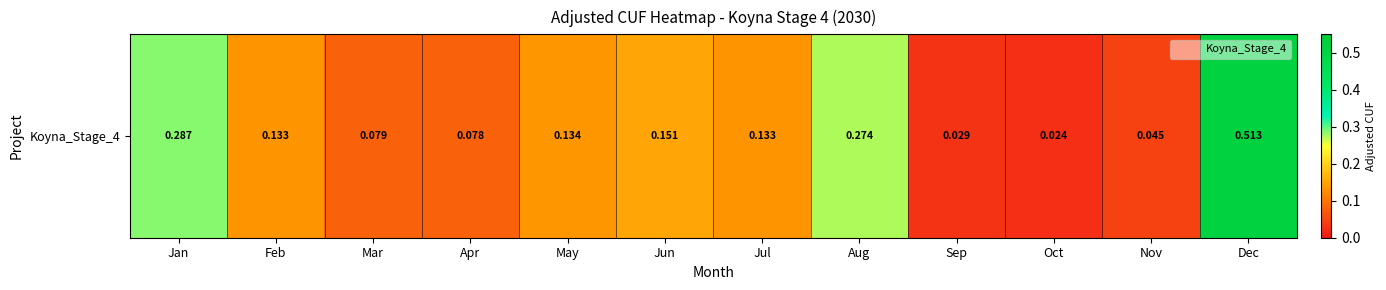

True or false: the data shows 0.0 at Oct.

False